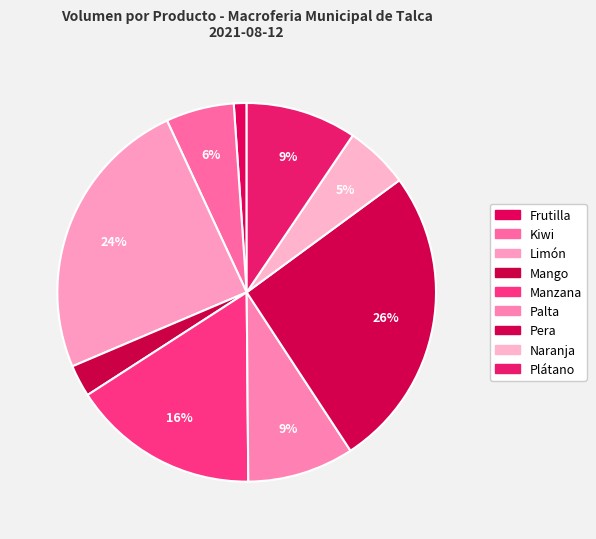

What is the change in value from Kiwi to Mango?

-170